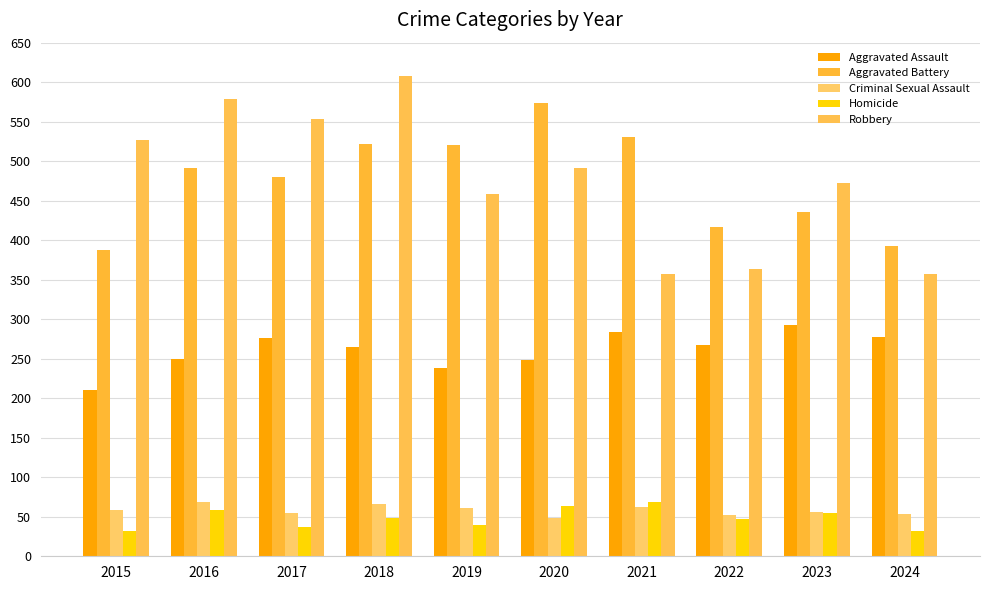

Is it true that Aggravated Battery equals 247 at 2020?

False